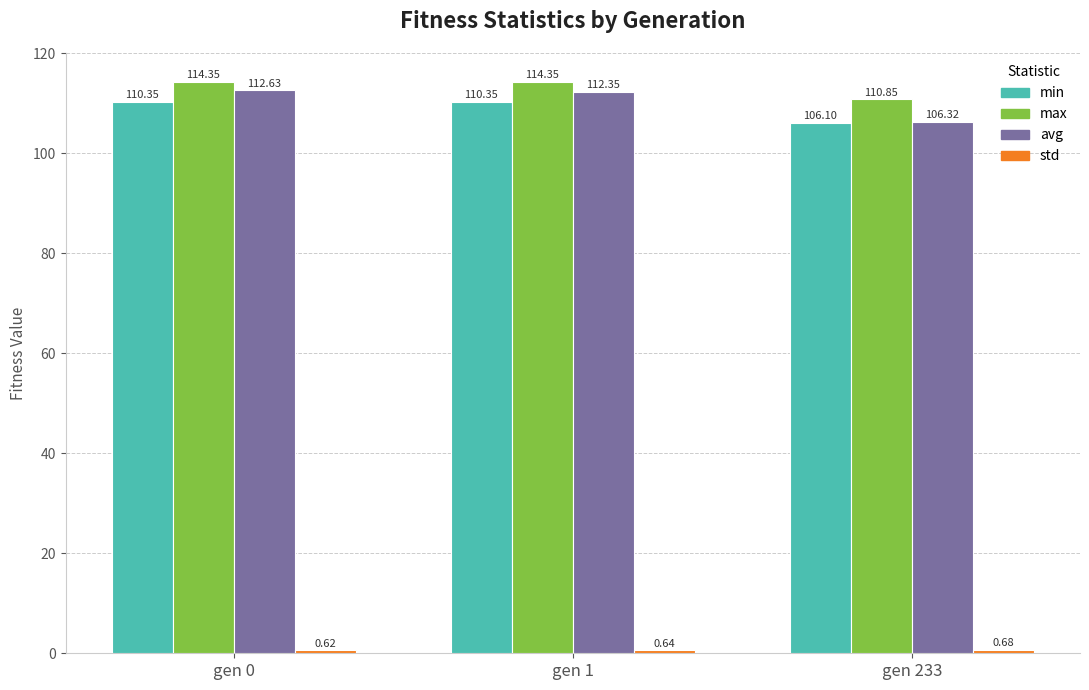

What is the difference between the maximum and minimum values in the avg series?

6.3